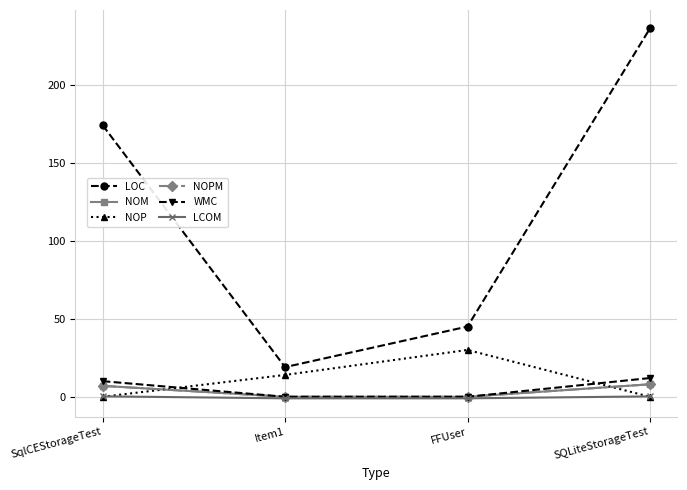

Is it true that WMC equals -4.7 at Item1?

False